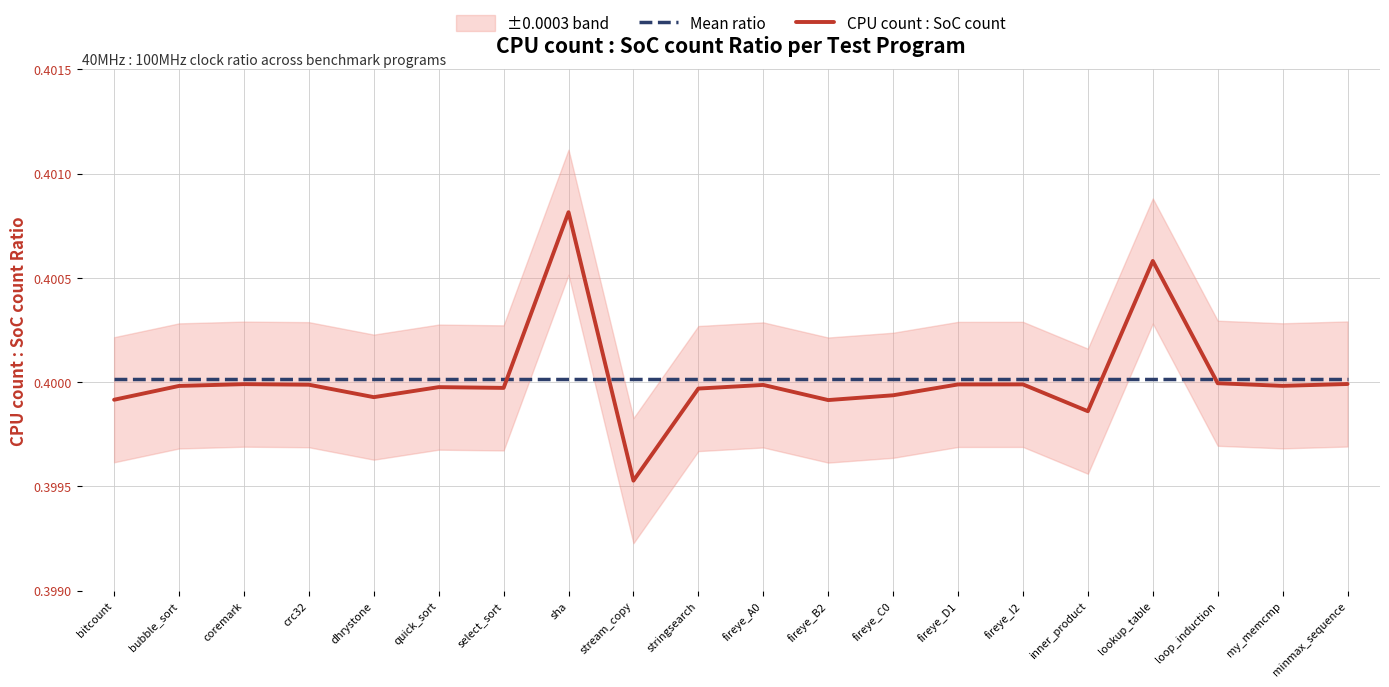

What is the label of the 10th point from the right?

fireye_A0